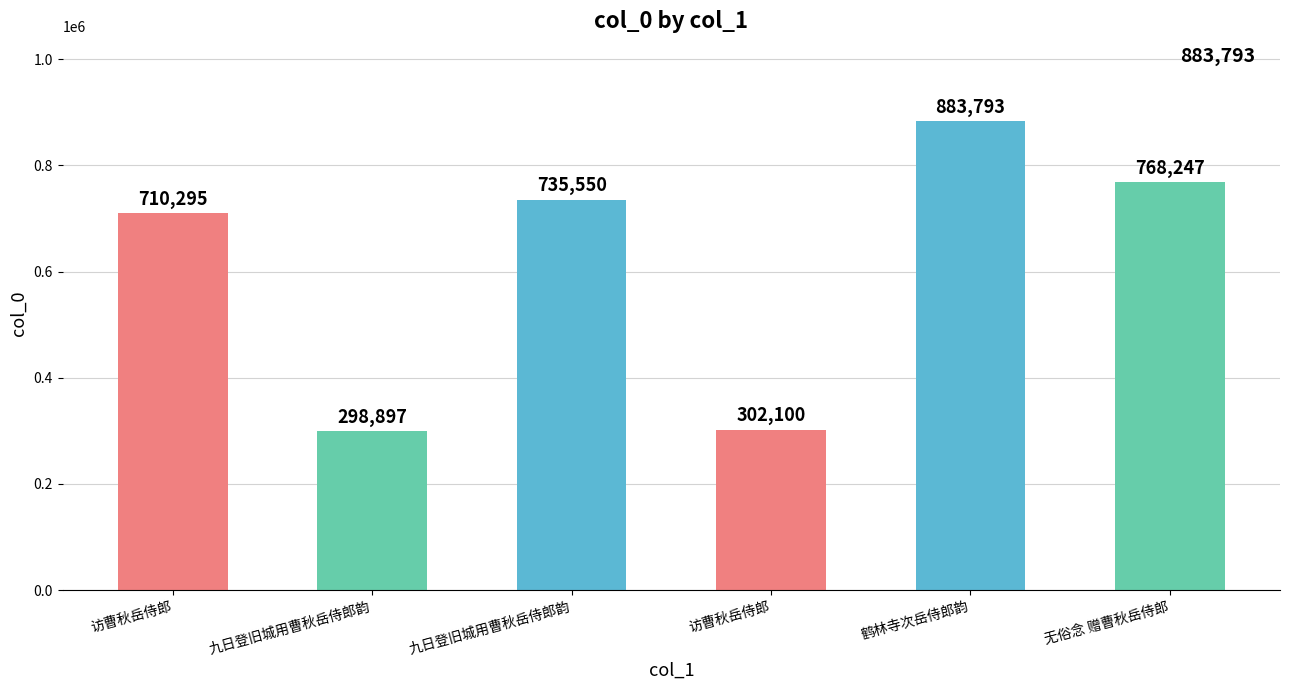

Does the chart contain any negative values?

No